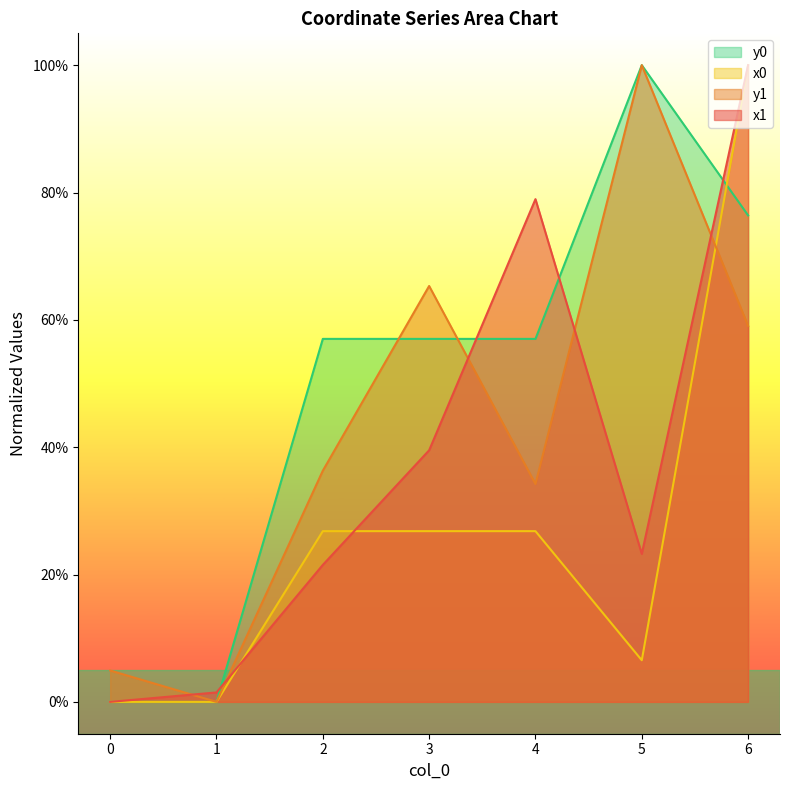

At which category is the sum across all series the highest?

6